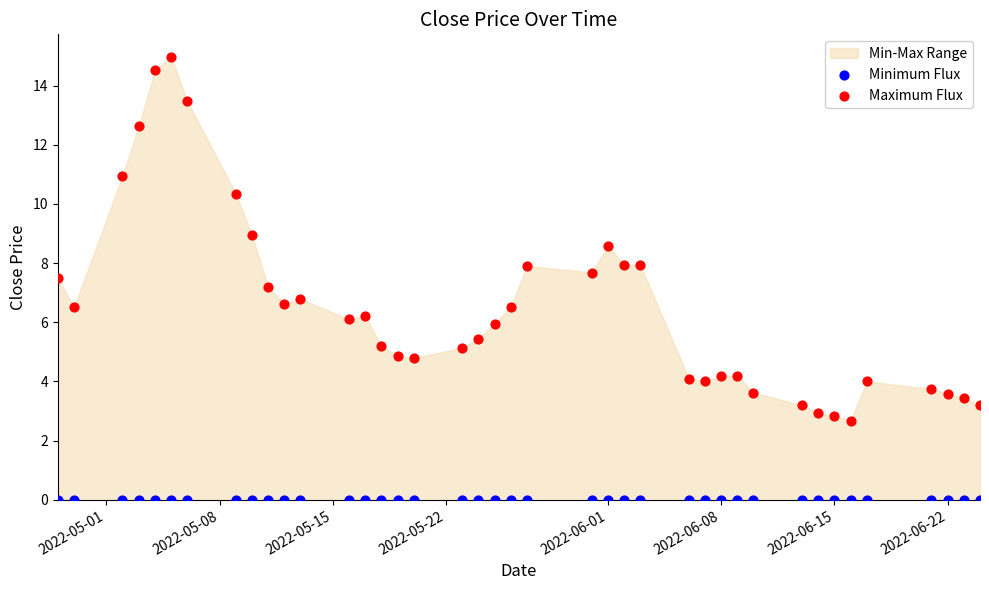

Which series reaches the minimum Y coordinate?

Minimum Flux